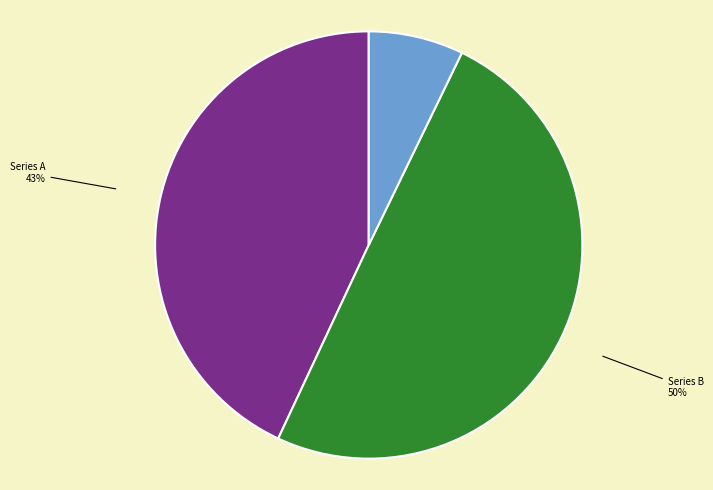

To the nearest percent, what is the average slice percentage?

33%